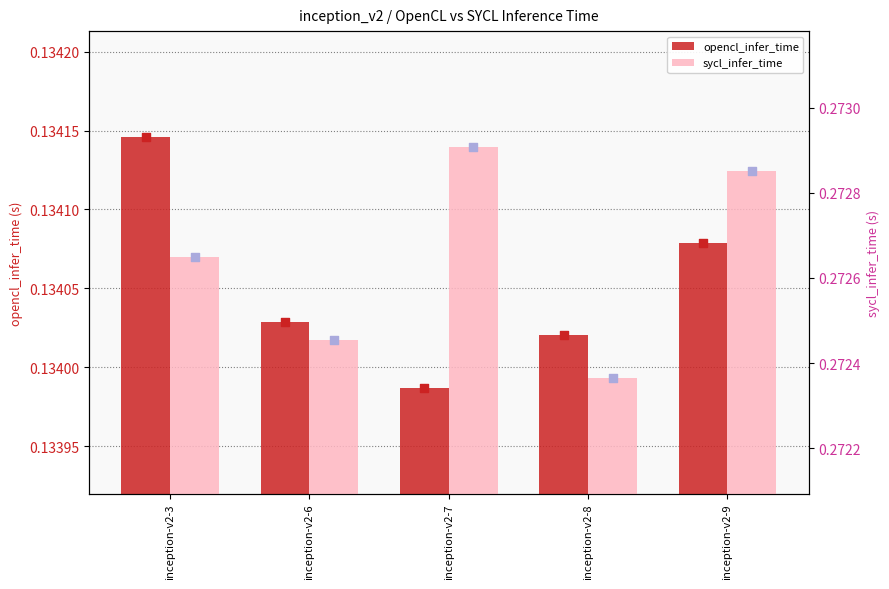

Which series has the largest total across all categories?

sycl_infer_time